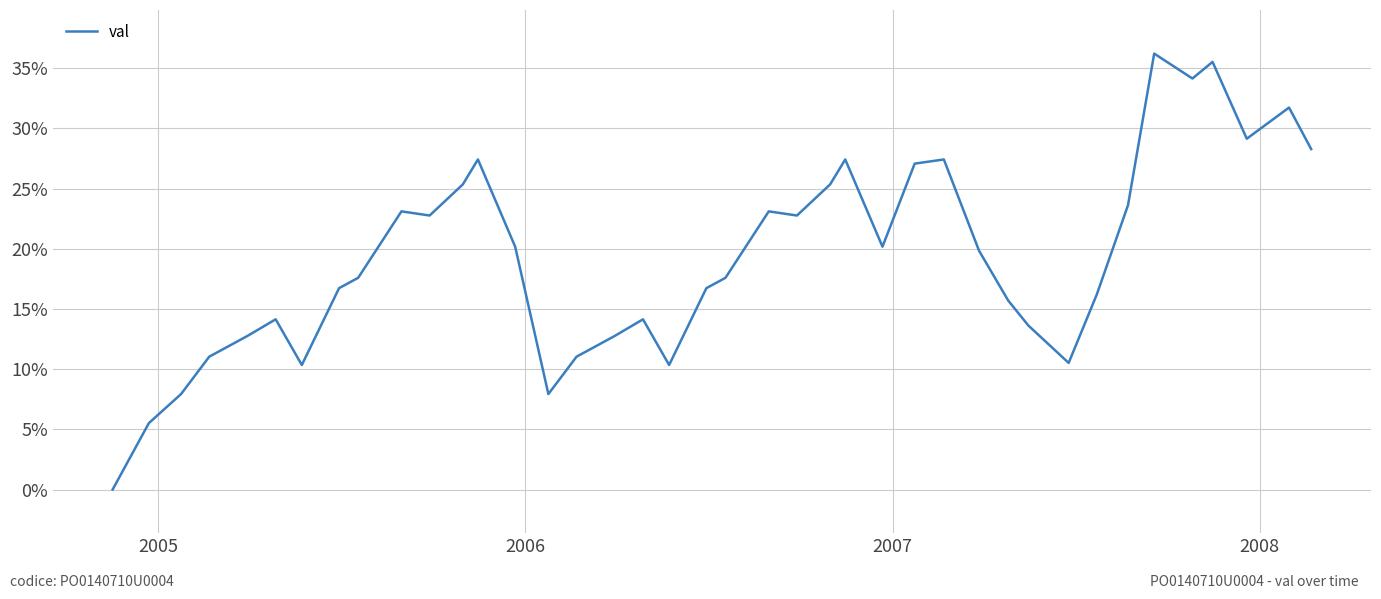

How many series are shown in this chart?

1